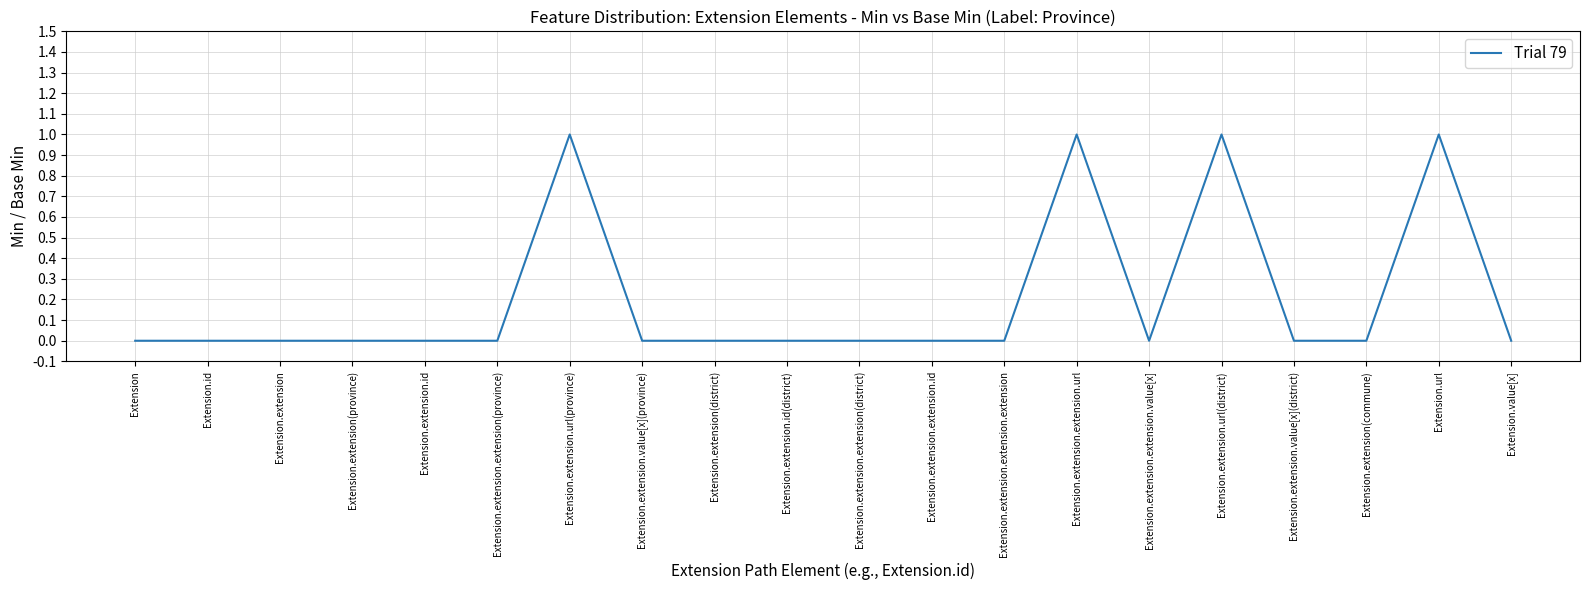

Which has a higher value, Extension.extension.url(province) or Extension.extension.extension.id?

Extension.extension.url(province)